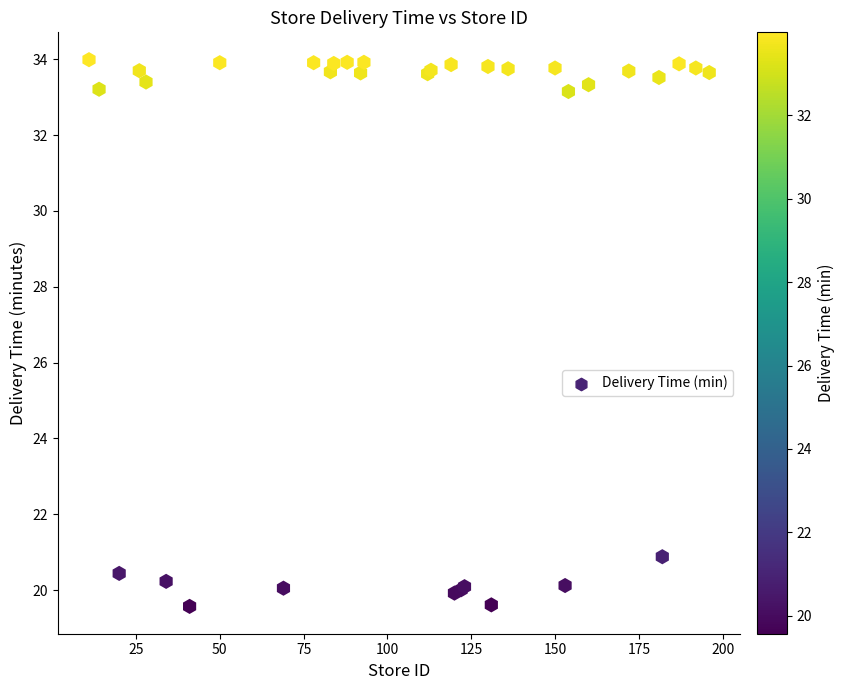

What Y value in the scatter plot is closest to 26?

20.9